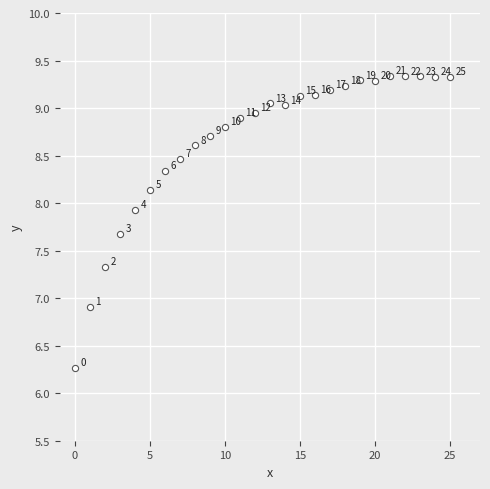

What is the range of Y values (max minus min)?

3.1